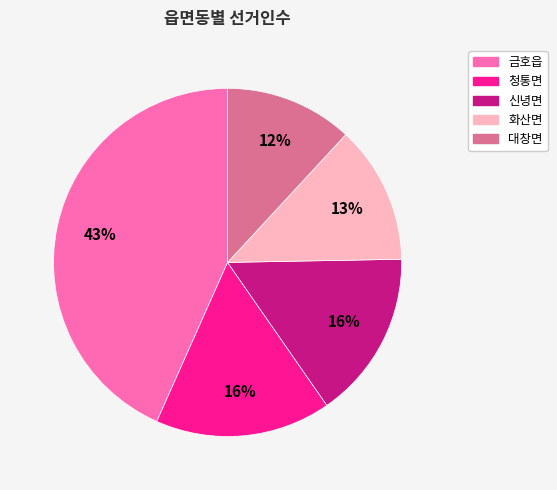

Does 금호읍 account for over 50% of the chart?

No